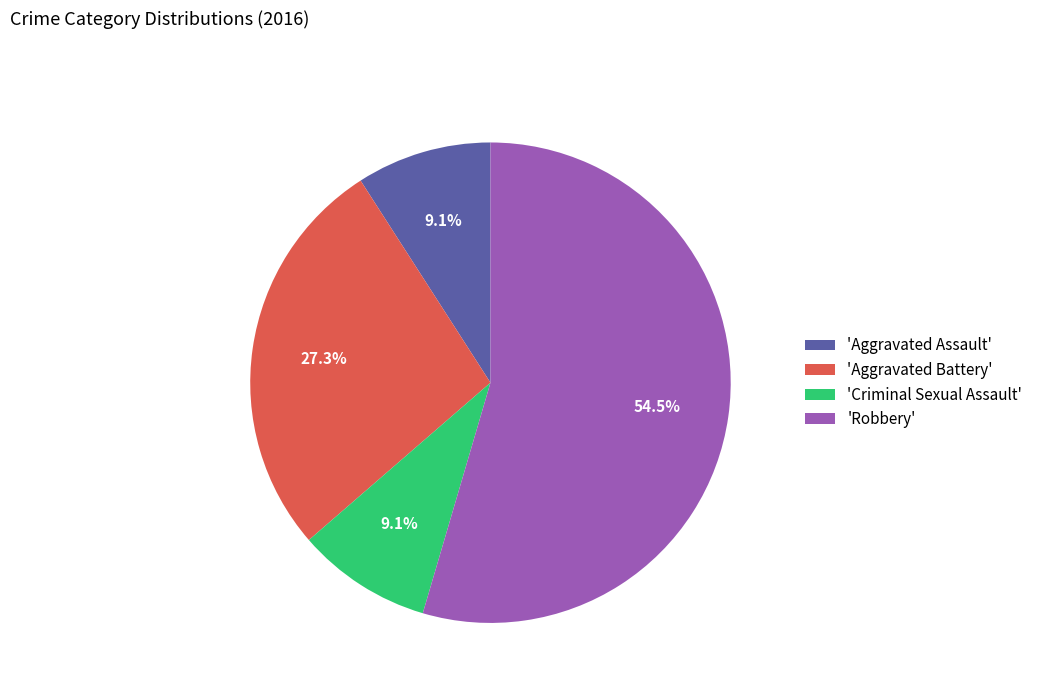

Which has a higher value, 'Robbery' or 'Criminal Sexual Assault'?

'Robbery'